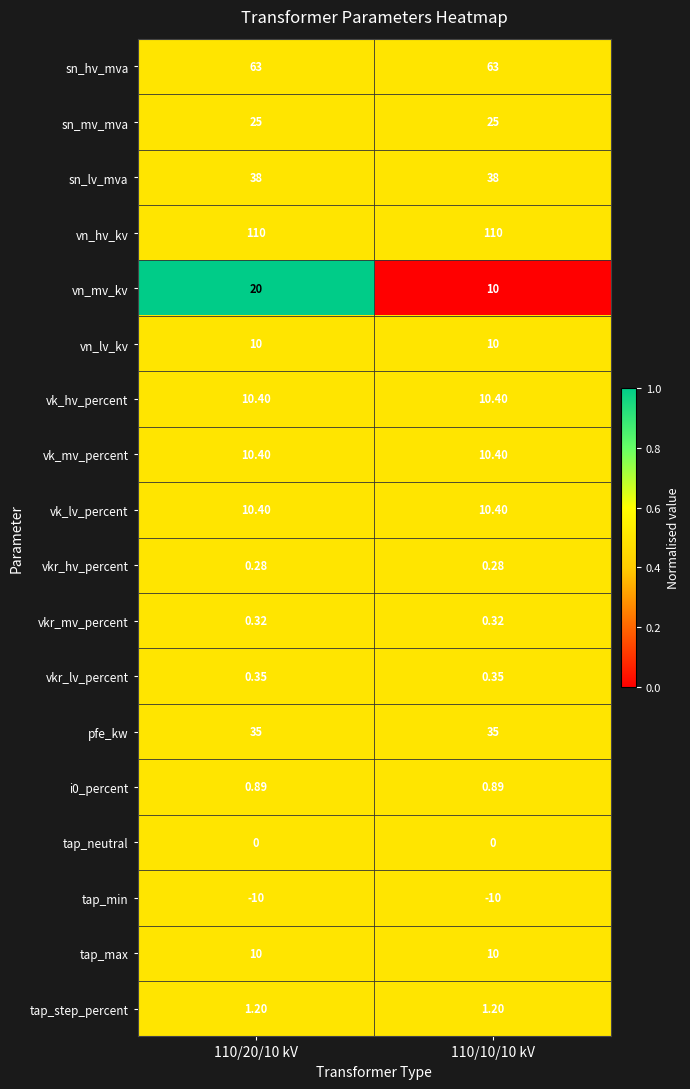

Which series has the largest total across all categories?

vn_hv_kv